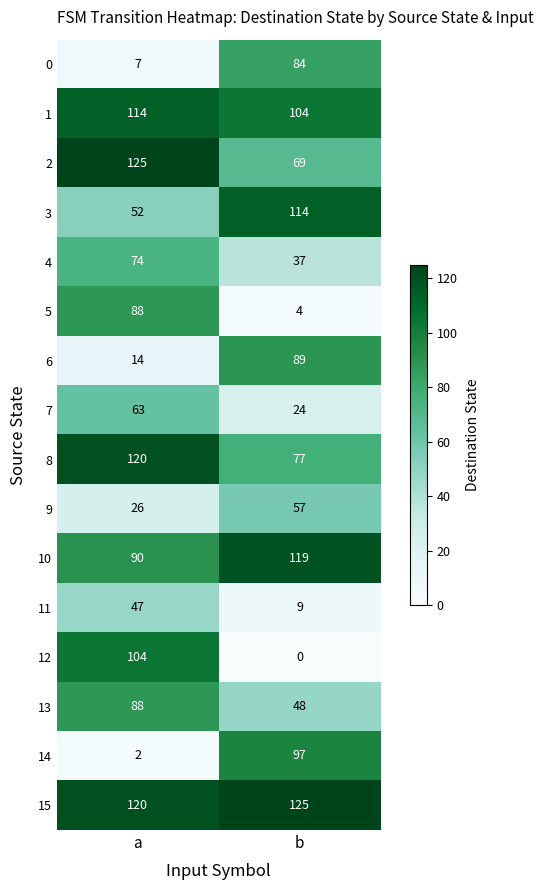

At which category does the chart reach its minimum across all series?

b